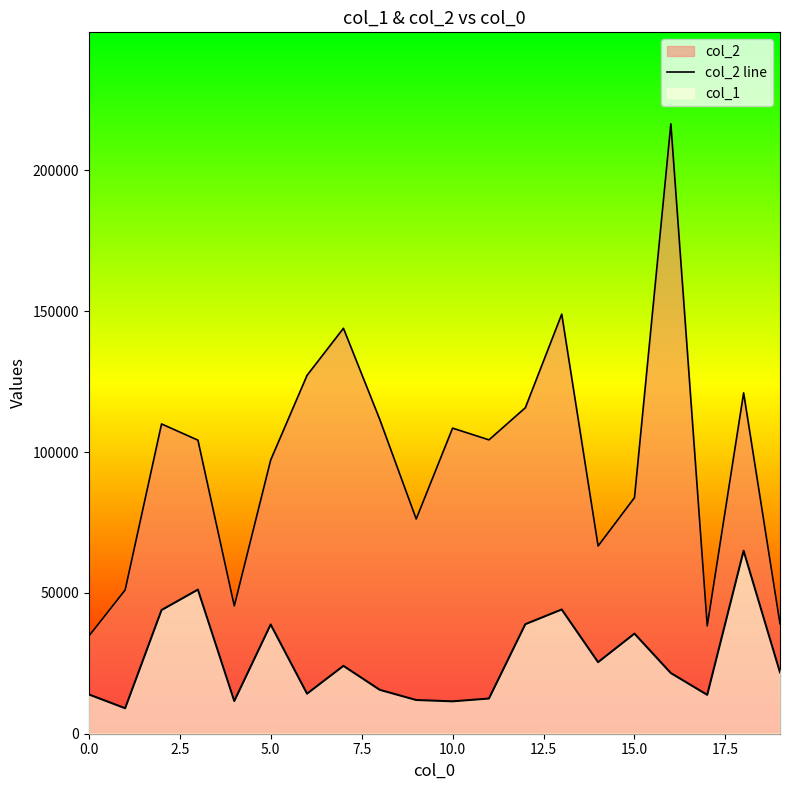

How many points are lower than both their immediate neighbors (excluding endpoints)?

5